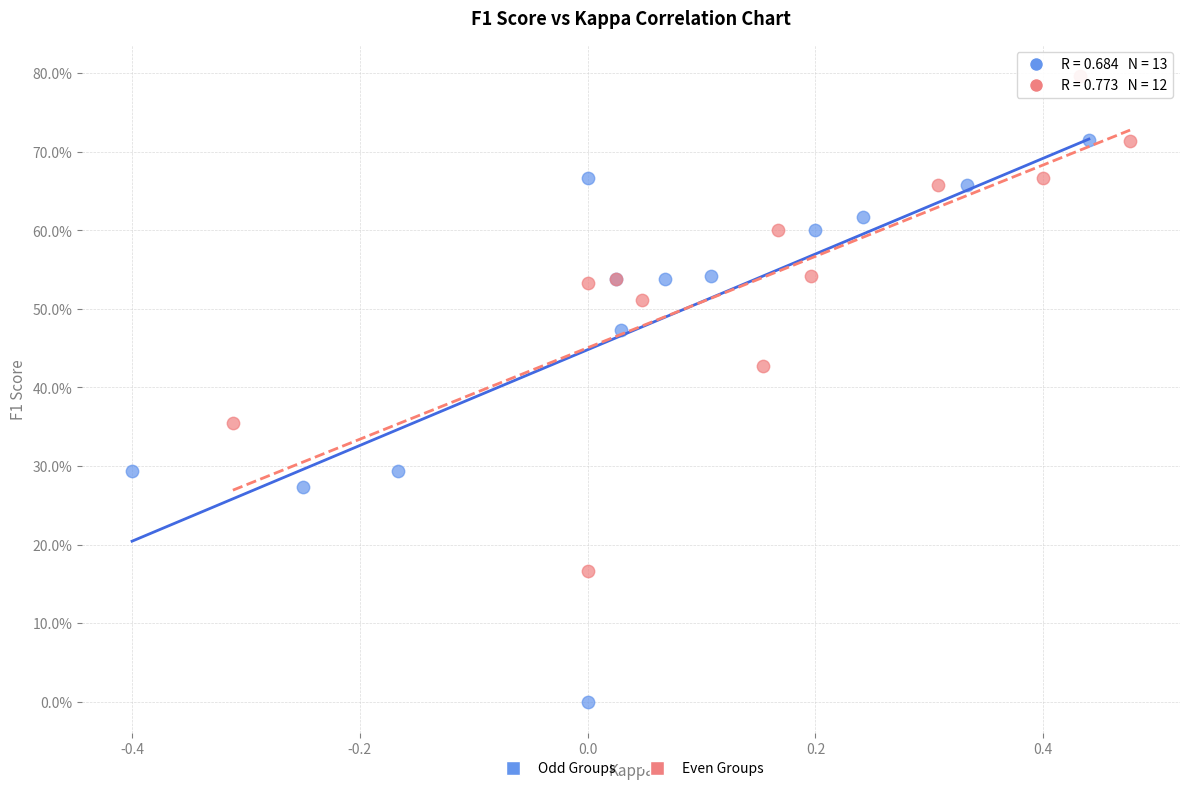

What are all the series names shown in the legend?

Odd Groups, Even Groups